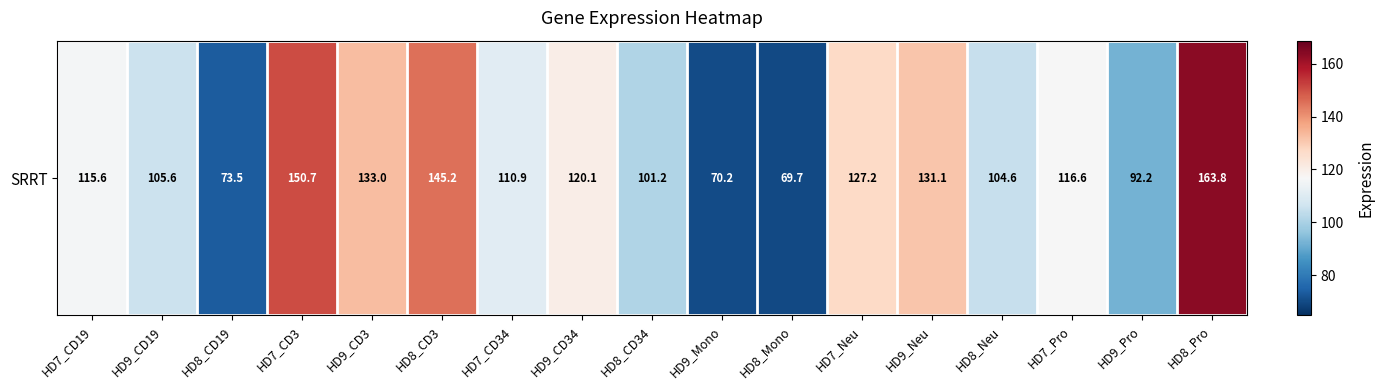

Which has a higher value, HD8_CD3 or HD8_Pro?

HD8_Pro